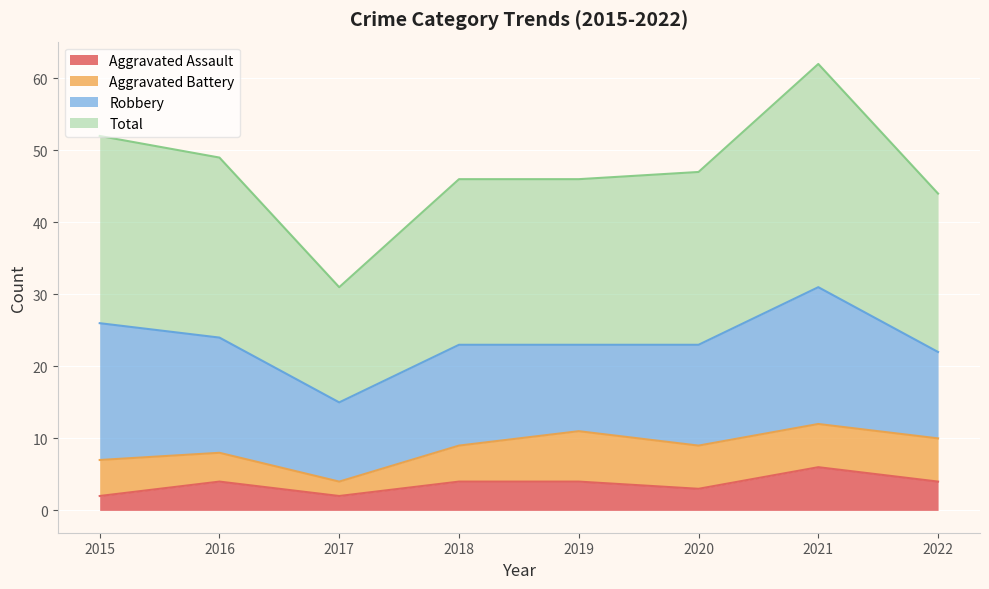

At which category does Aggravated Assault reach its first local peak?

2016